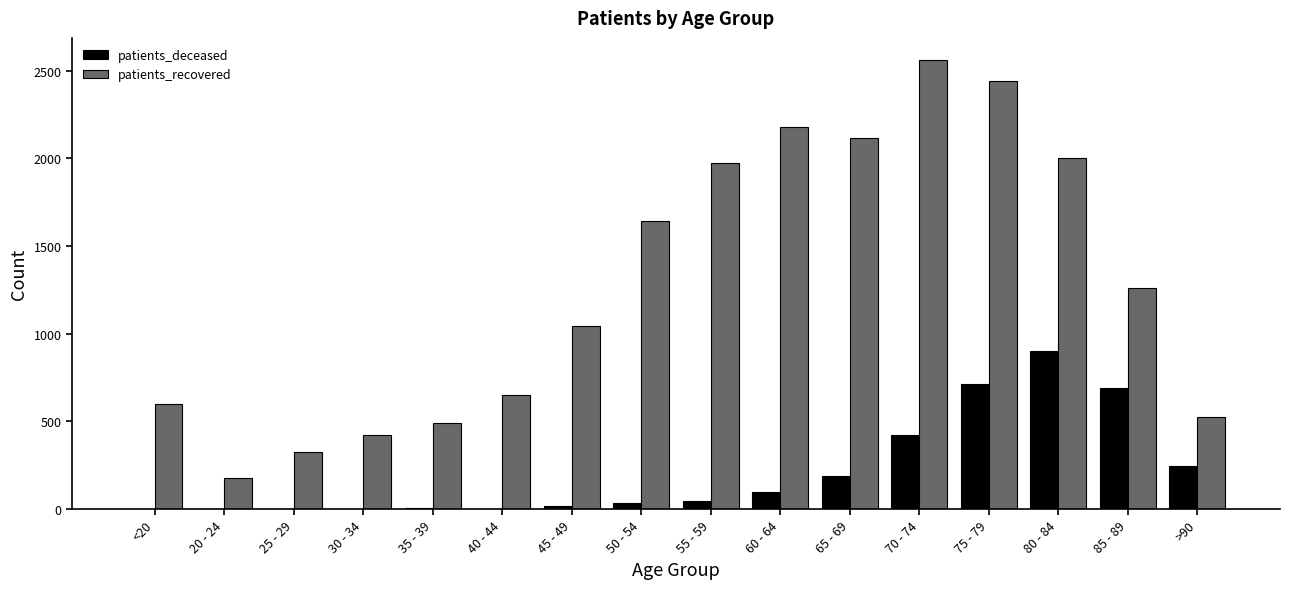

Between 50 - 54 and 85 - 89, which series saw the biggest shift?

patients_deceased